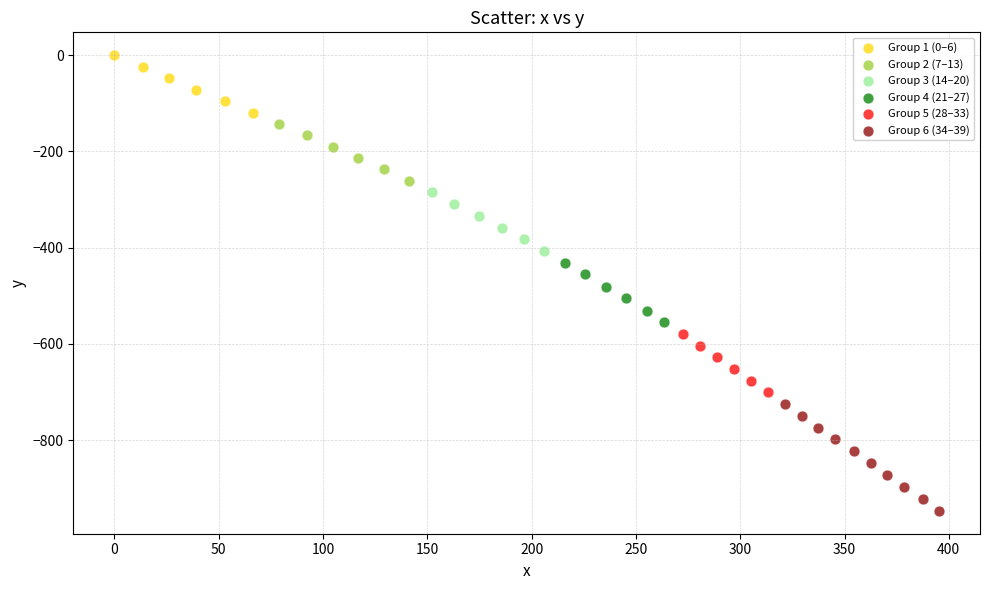

Which series contains the lowest Y value?

Group 6 (34–39)